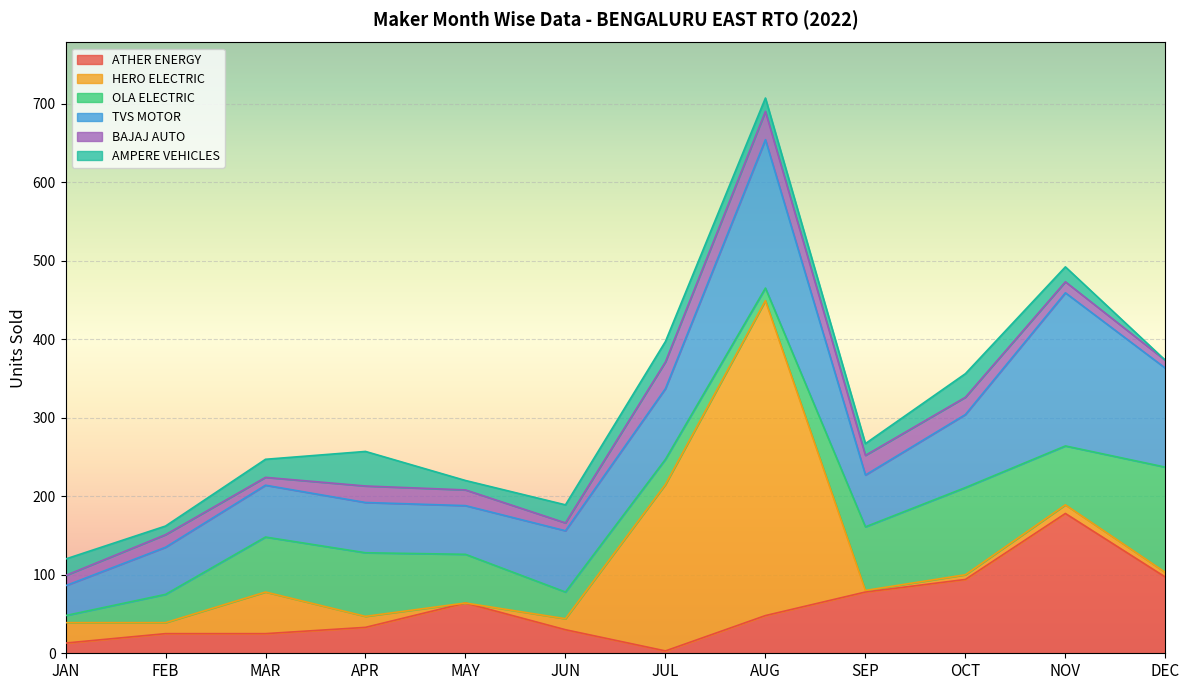

Which series changed the most between JUN and DEC?

OLA ELECTRIC